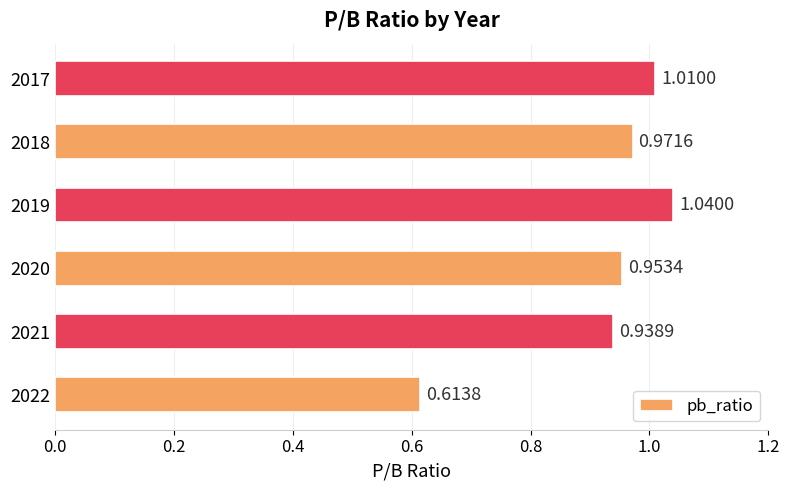

What is the sum of the values at 2022 and 2021?

1.6